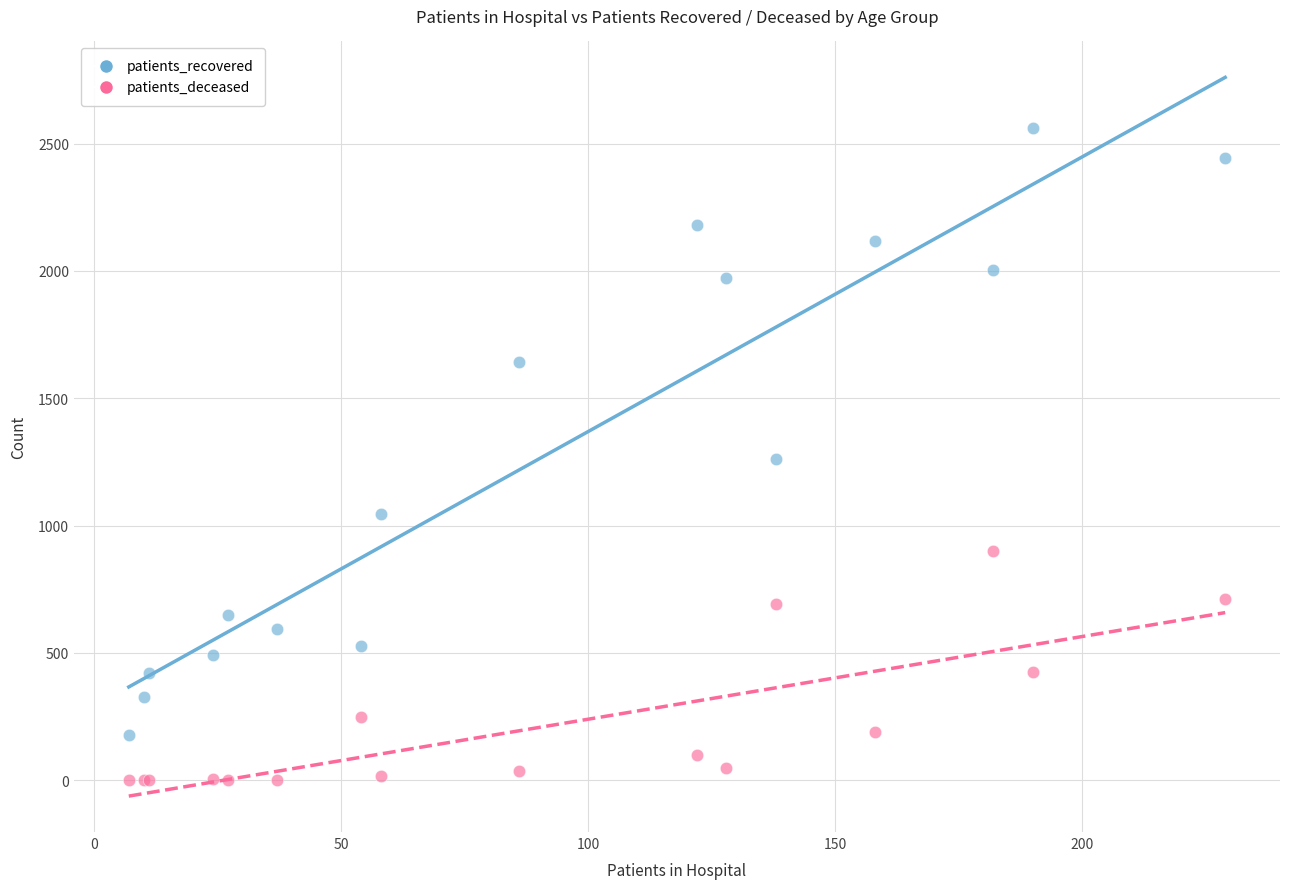

Which series reaches the minimum Y coordinate?

patients_deceased